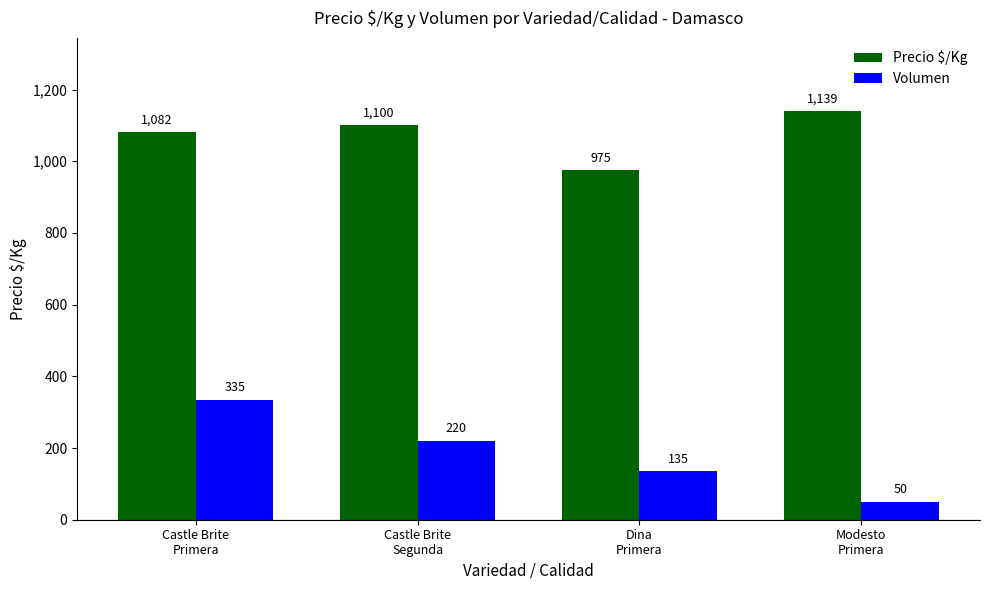

At how many categories does at least one series exceed 253?

4